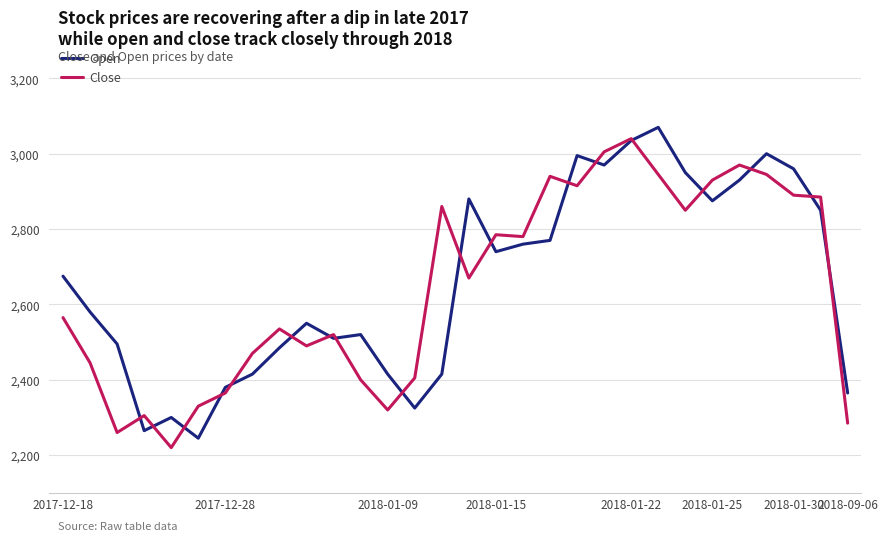

What is the minimum value shown in the chart?

2220